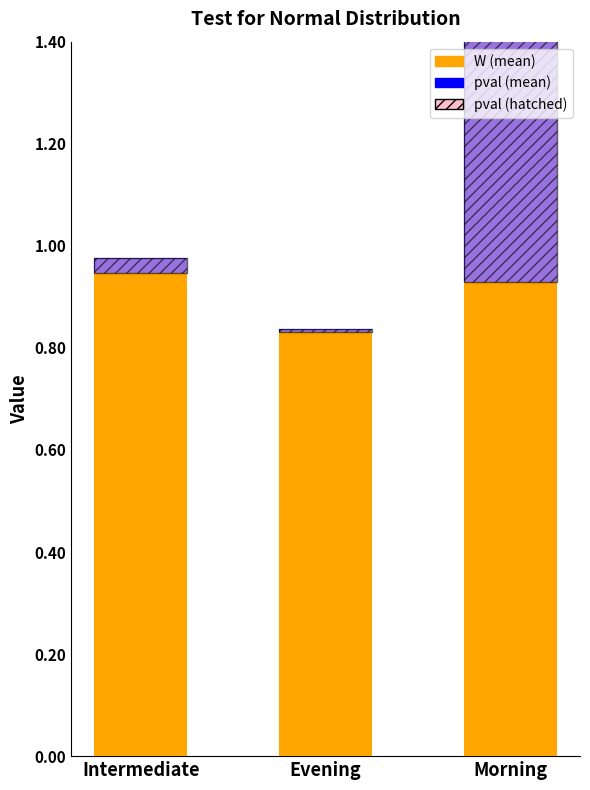

At which label is pval (mean, hatched) closest to 0?

Evening